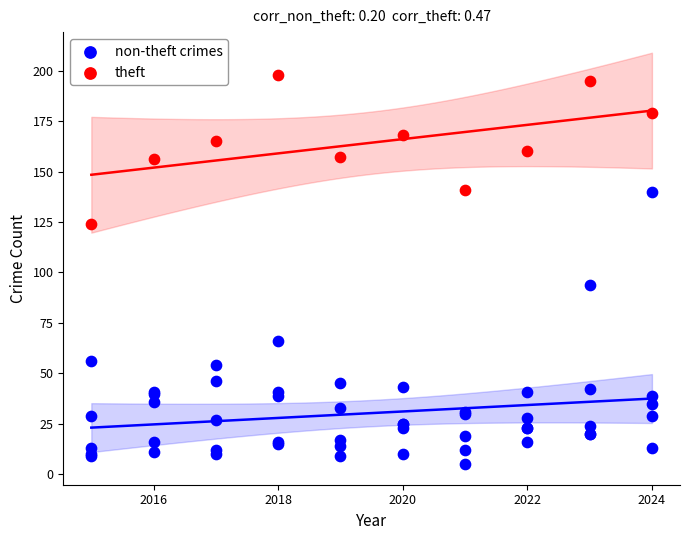

Which series reaches the maximum Y coordinate?

theft